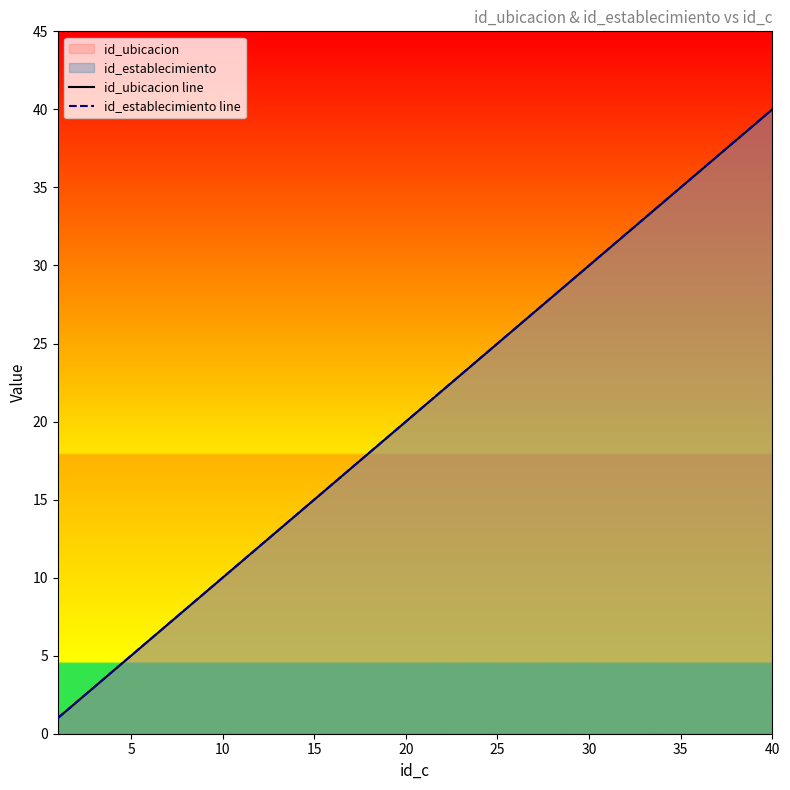

Reading right to left, list all the values displayed in this chart.

id_ubicacion line: 40	39	38	37	36	35	34	33	32	31	30	29	28	27	26	25	24	23	22	21	20	19	18	17	16	15	14	13	12	11	10	9	8	7	6	5	4	3	2	1
id_establecimiento line: 40	39	38	37	36	35	34	33	32	31	30	29	28	27	26	25	24	23	22	21	20	19	18	17	16	15	14	13	12	11	10	9	8	7	6	5	4	3	2	1